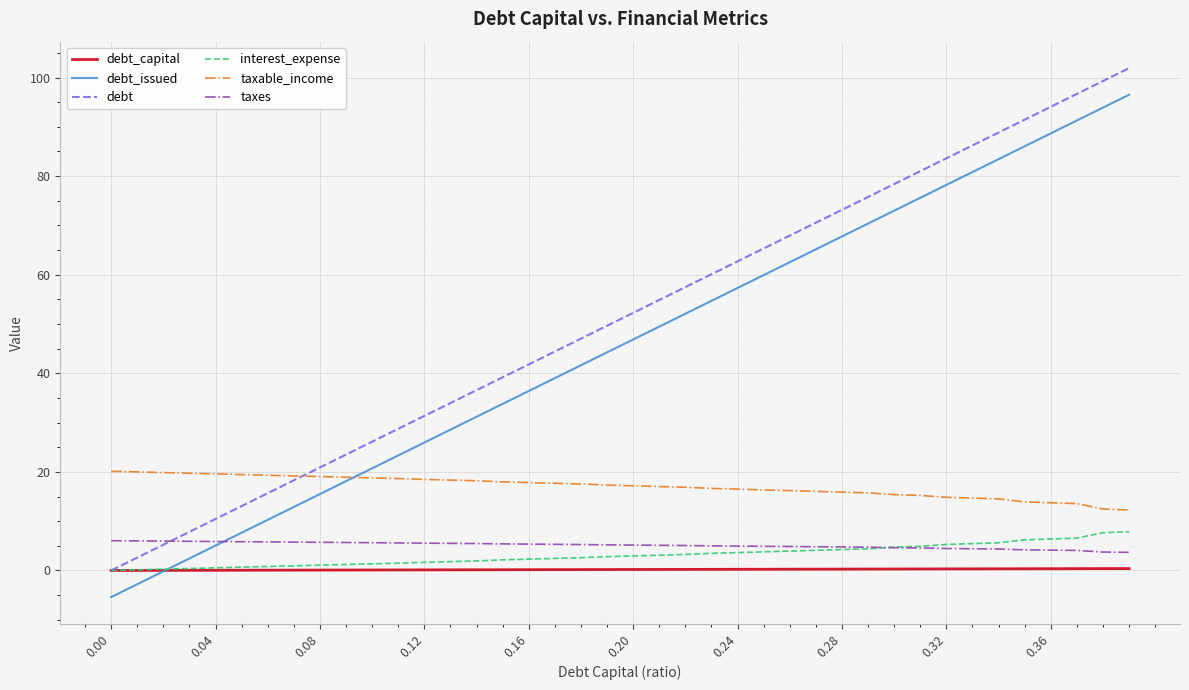

Count the number of categories in the chart.

40